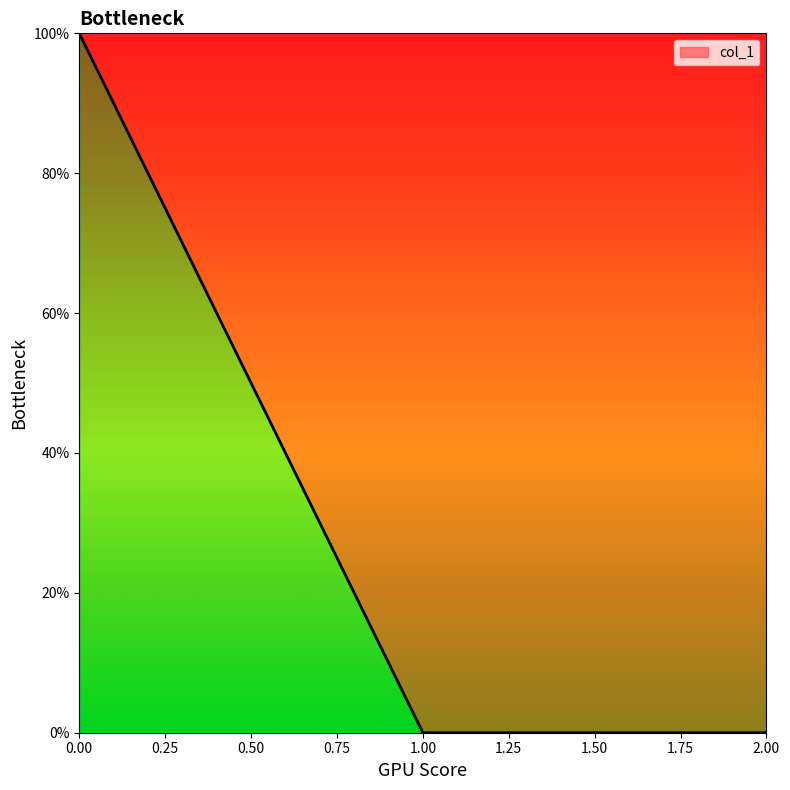

Reading left to right, transcribe all the data shown in this chart.

0.00=100	1.00=0	2.00=0